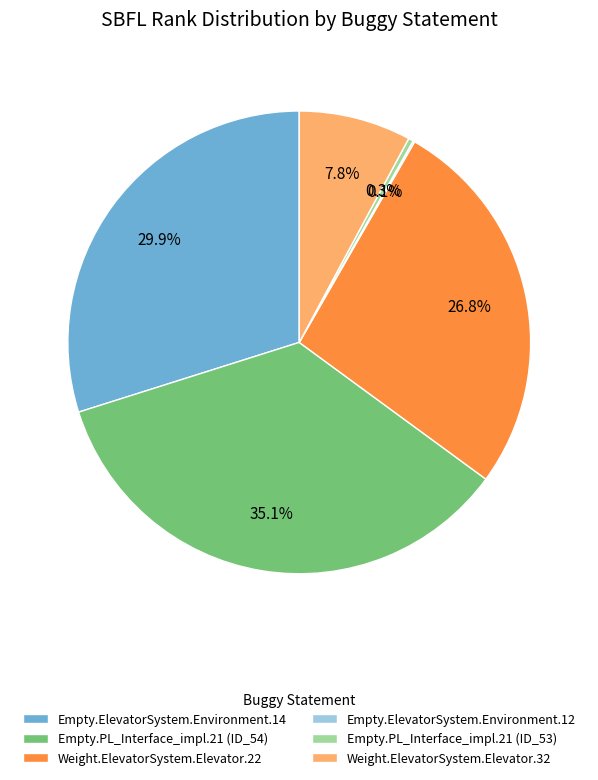

Does Empty.PL_Interface_impl.21 (ID_54) represent more than half of the total?

No